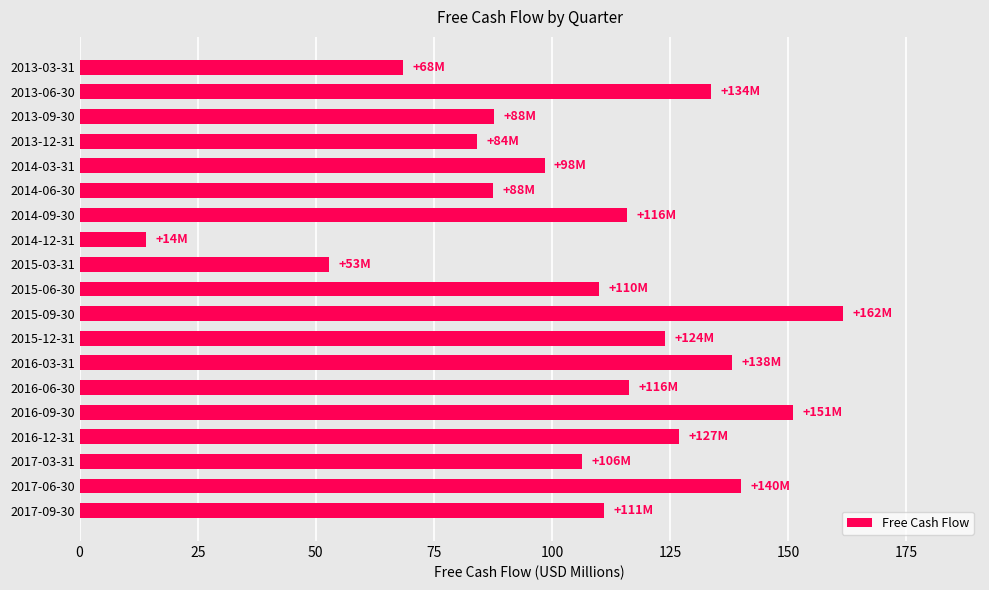

What is the average value?

106.7